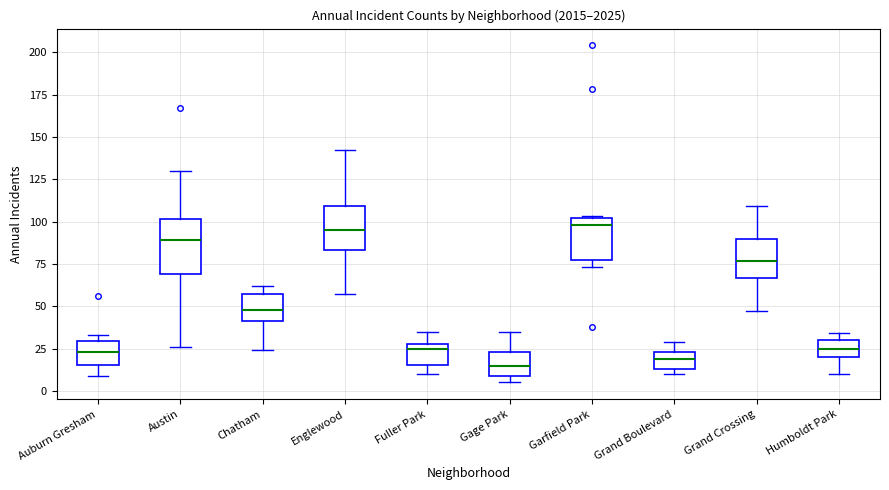

Reading left to right, transcribe this box plot: for each box, give where its median line is, the range the box spans, and where its two whiskers end, as read against the y-axis. The values are not printed on the chart, so give them approximately, as read against the axis.

Auburn Gresham: median 25, box 15 to 30, whiskers 10 to 35
Austin: median 90, box 70 to 100, whiskers 25 to 130
Chatham: median 50, box 40 to 55, whiskers 25 to 60
Englewood: median 95, box 85 to 110, whiskers 55 to 140
Fuller Park: median 25, box 15 to 30, whiskers 10 to 35
Gage Park: median 15, box 10 to 25, whiskers 5 to 35
Garfield Park: median 100 (just below the box's upper edge), box 80 to 100, whiskers 75 to 105
Grand Boulevard: median 20, box 15 to 25, whiskers 10 to 30
Grand Crossing: median 75, box 65 to 90, whiskers 45 to 110
Humboldt Park: median 25, box 20 to 30, whiskers 10 to 35